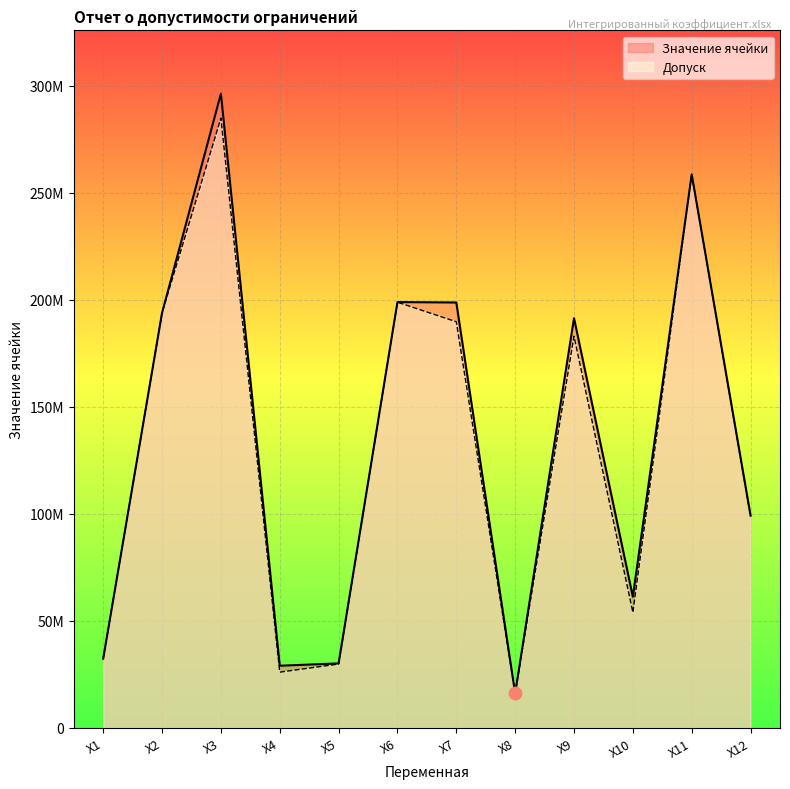

What is the ratio of the value at X9 to the value at Х4?

6.6